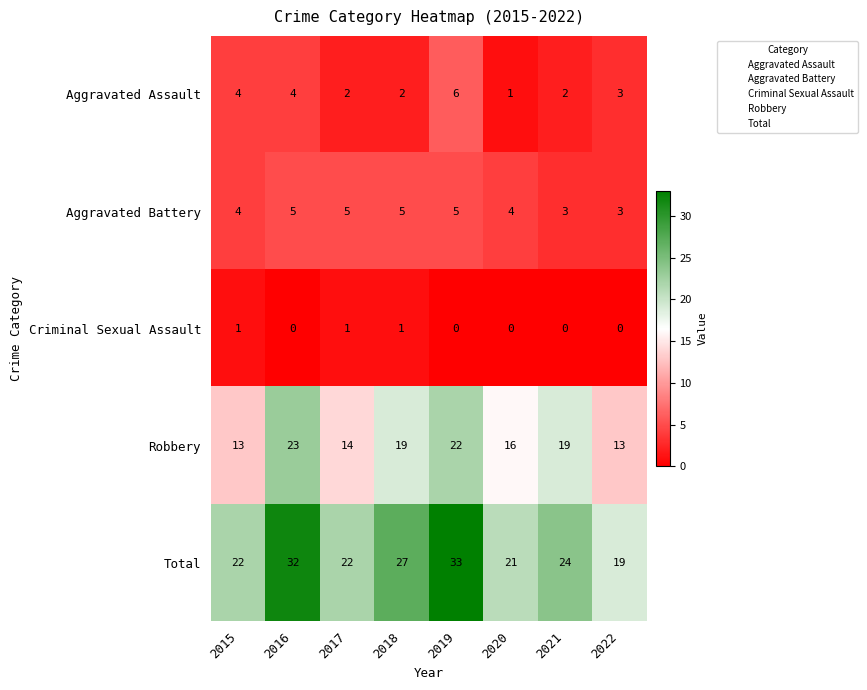

Rank the series at 2016 from lowest to highest value.

Criminal Sexual Assault, Aggravated Assault, Aggravated Battery, Robbery, Total